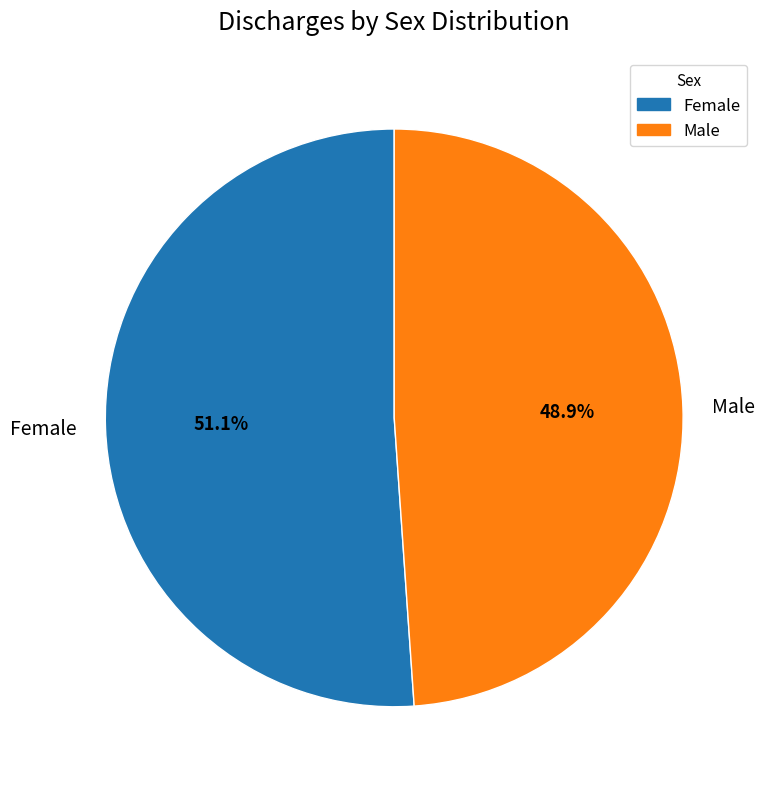

What is the ratio of the value at Male to the value at Female?

1.0